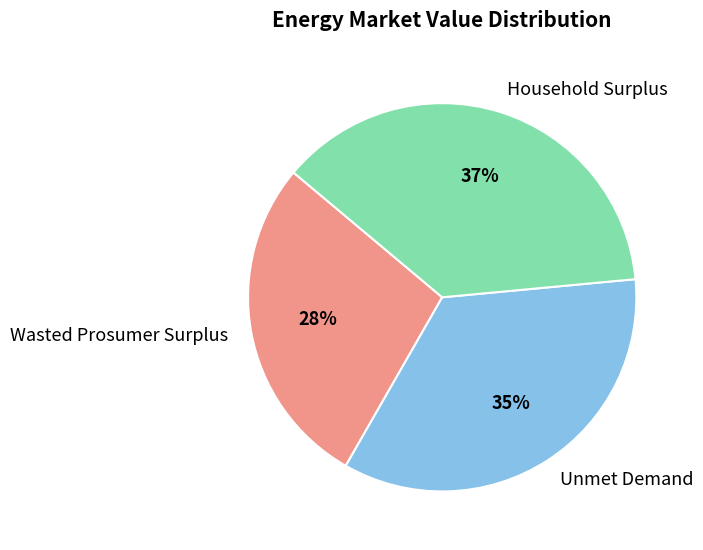

To the nearest percent, what is the combined percentage of Wasted Prosumer Surplus and Unmet Demand?

63%